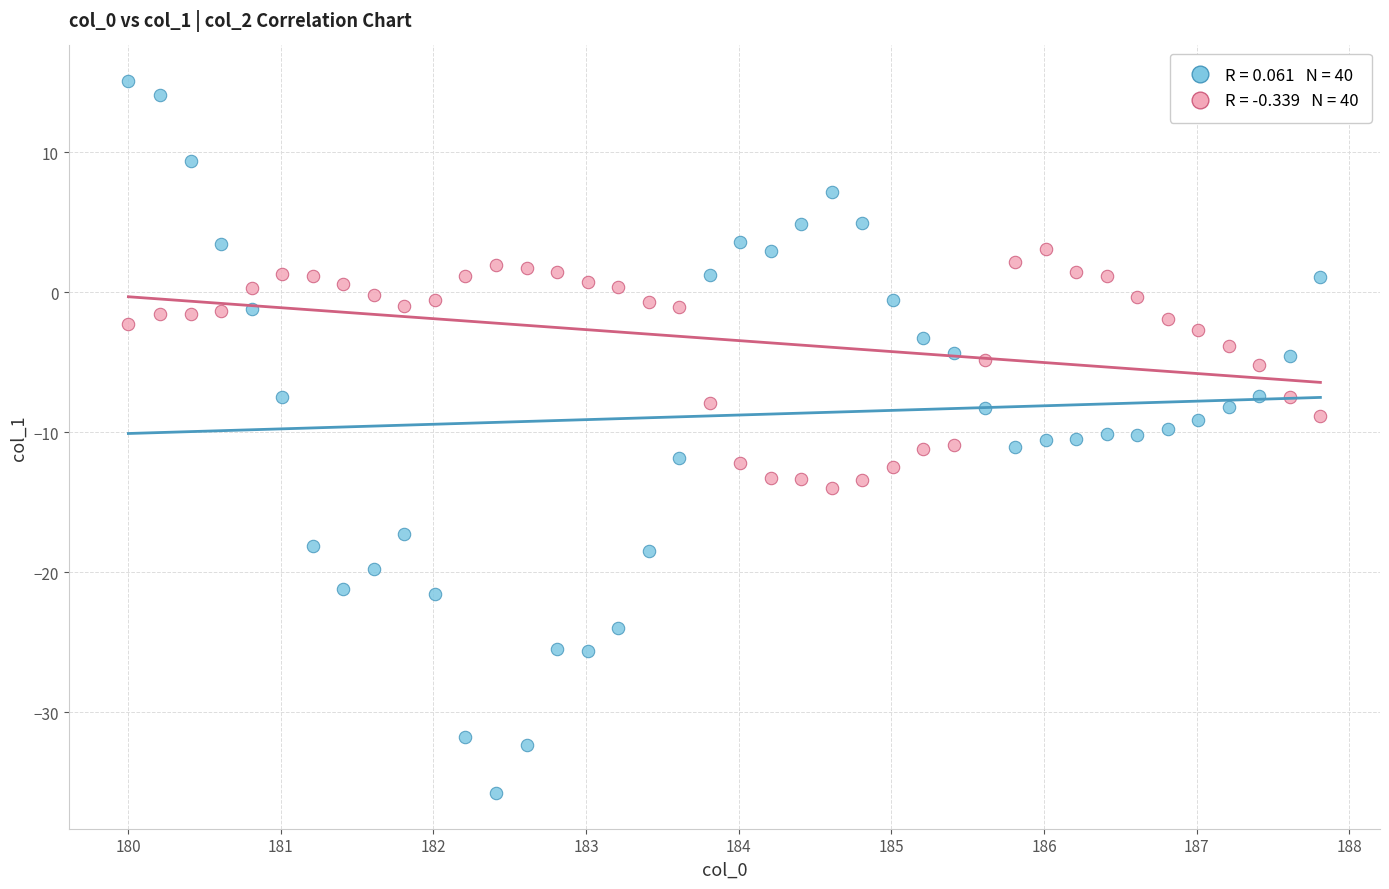

Across all data points, what is the range of Y values (max minus min)?

50.9